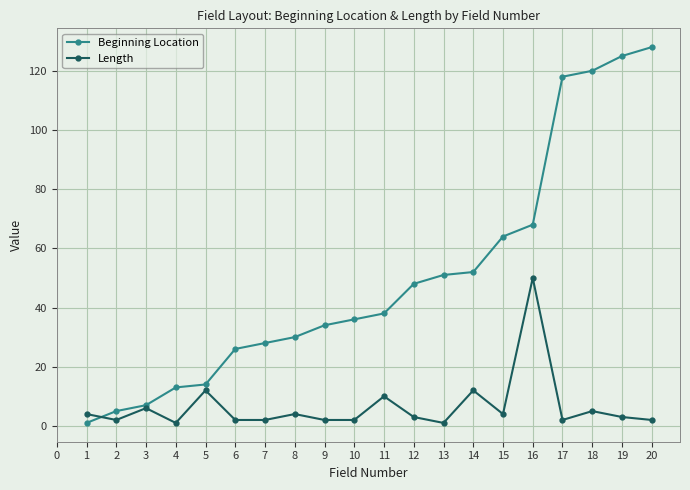

What is the greatest value displayed?

128